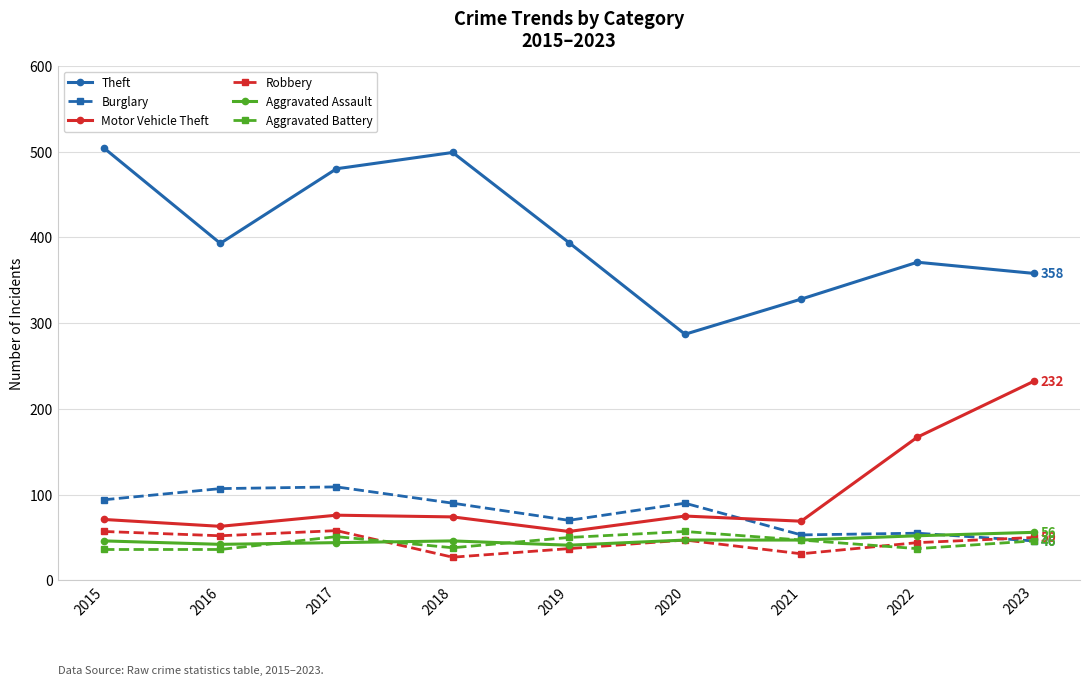

Which series has the widest spread of values?

Theft